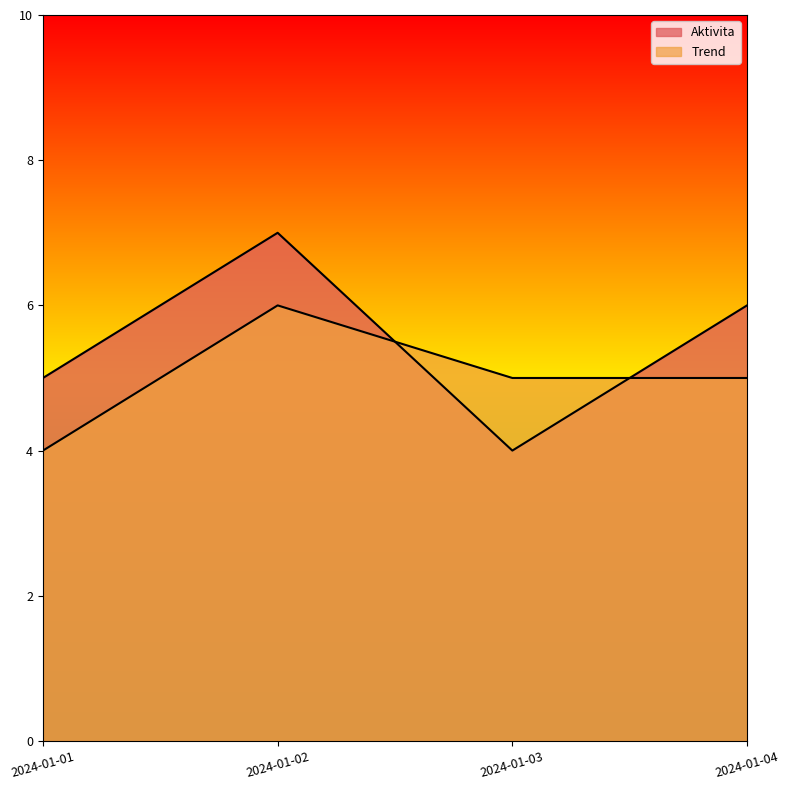

What is the value of the Aktivita point at the 3rd from the left?

4